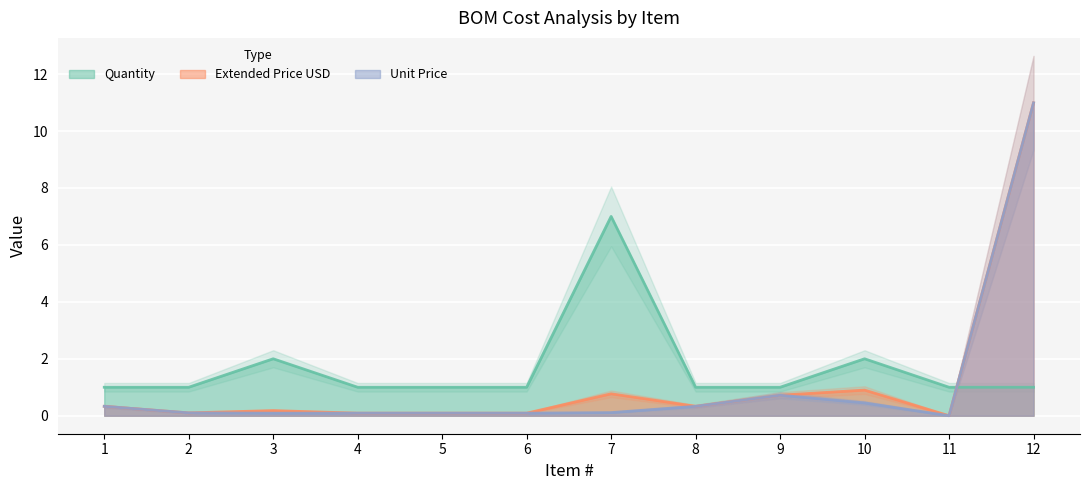

Which series has the largest total across all categories?

Quantity